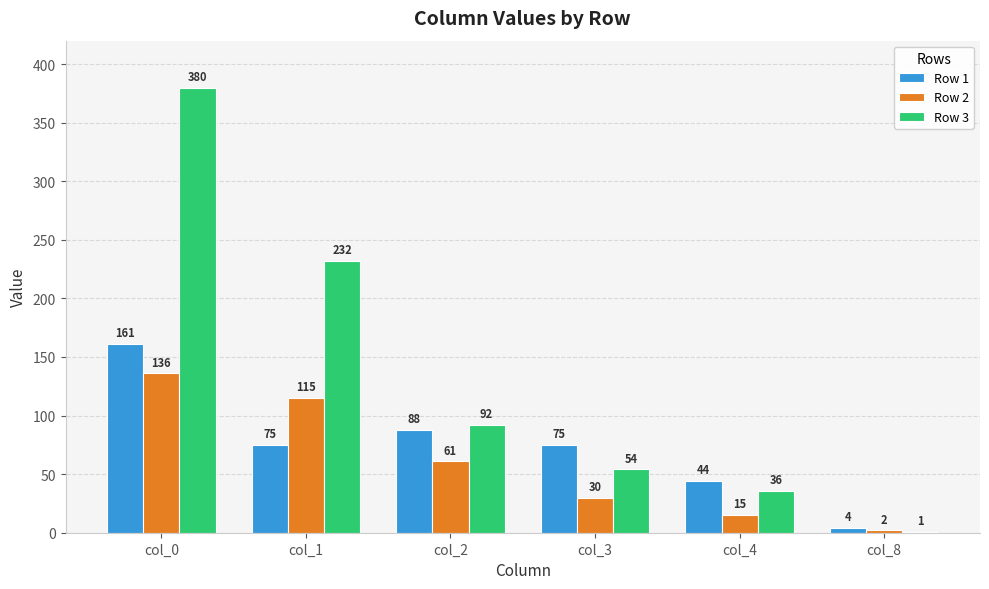

How many categories are shown in the chart?

6